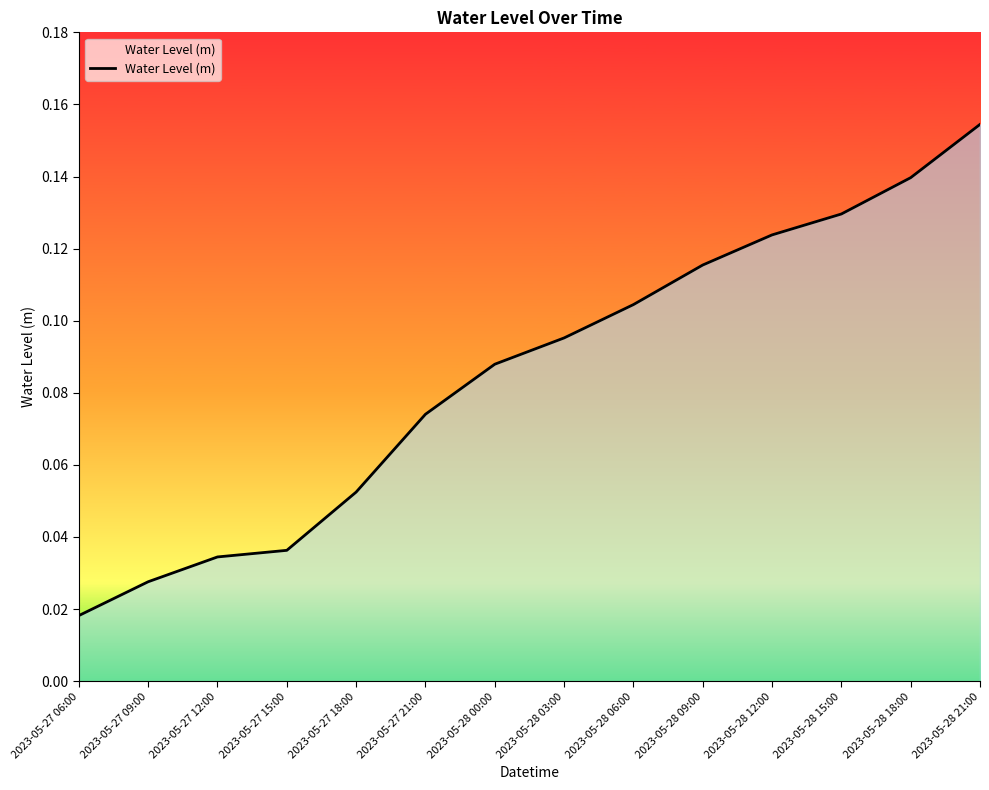

At which category does the chart reach its minimum across all series?

2023-05-27 06:00